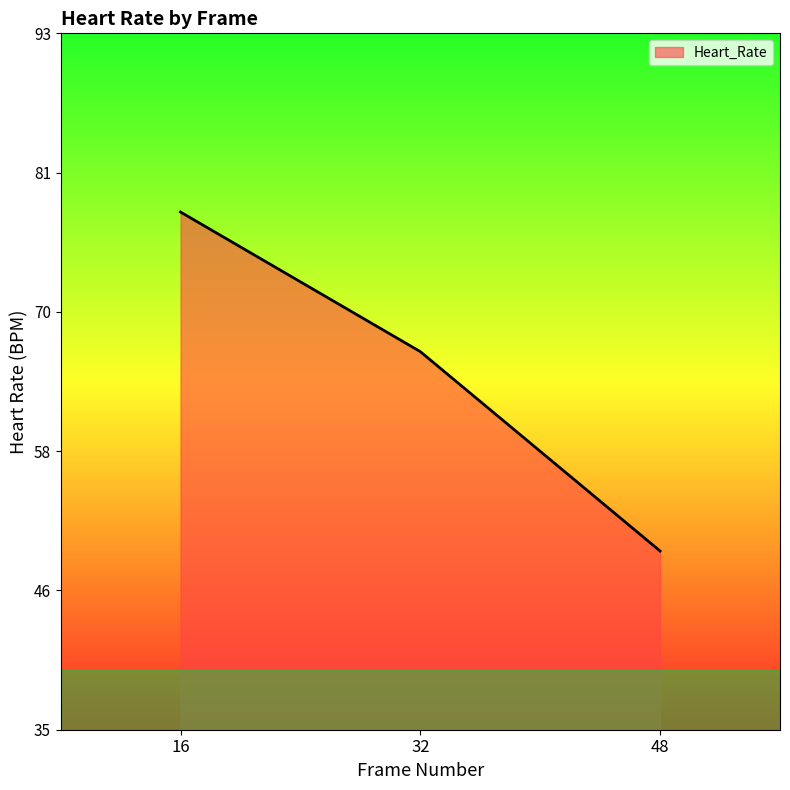

Approximately how many times larger is the value at 32 compared to 48?

1.3